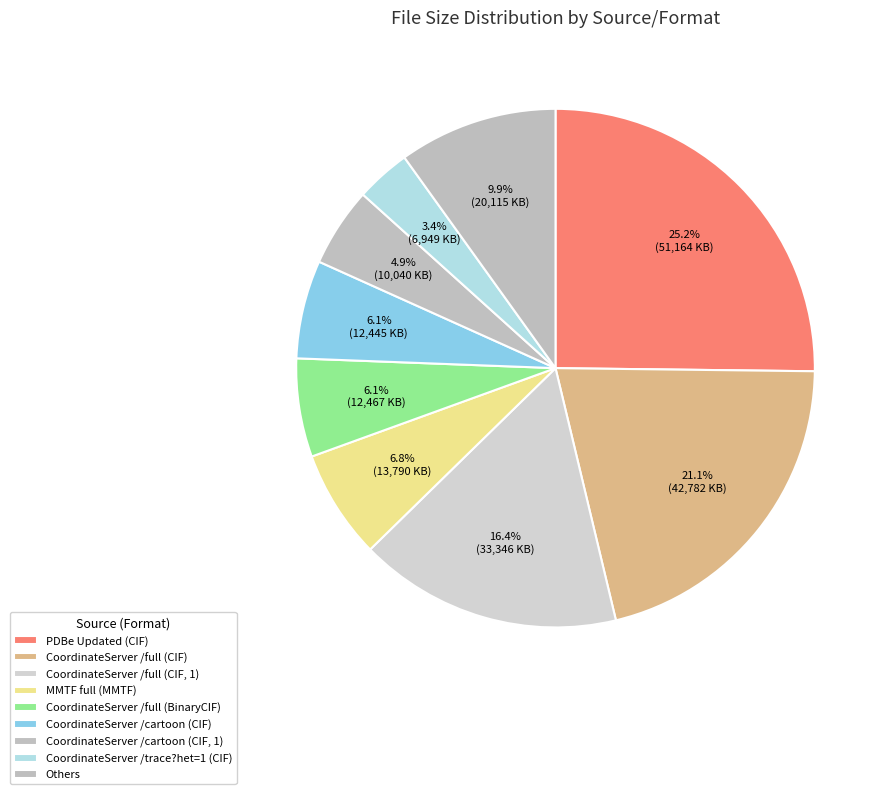

Between PDBe Updated (CIF) and MMTF full (MMTF), which is larger?

PDBe Updated (CIF)